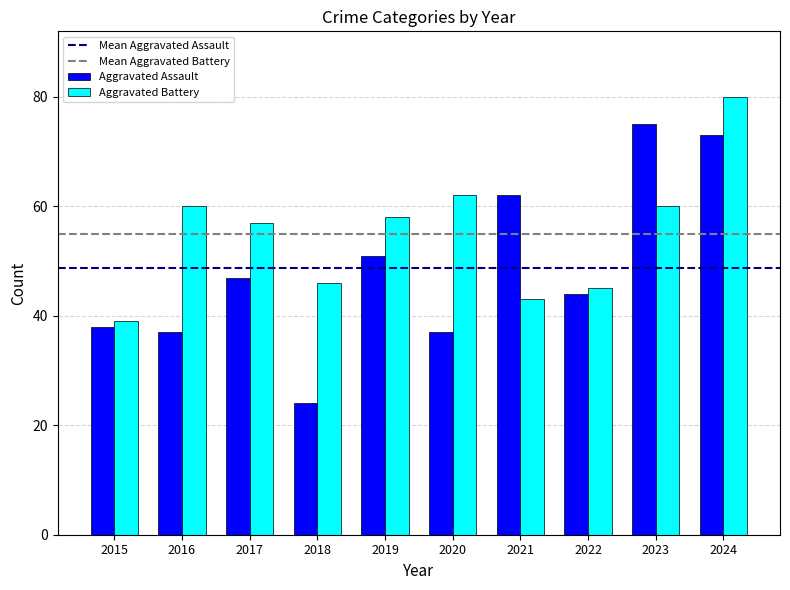

At which label does Aggravated Assault reach its minimum?

2018